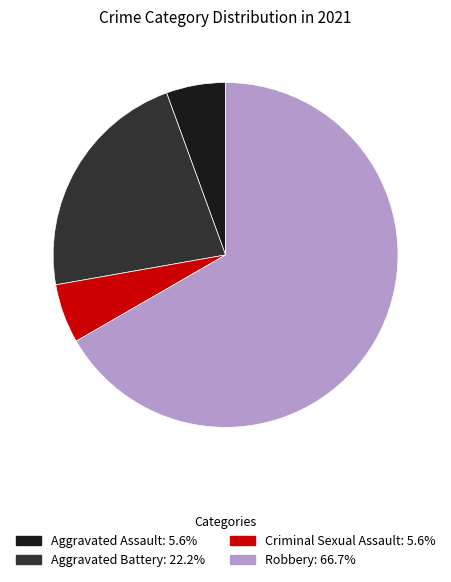

Which has a higher value, Criminal Sexual Assault or Aggravated Battery?

Aggravated Battery